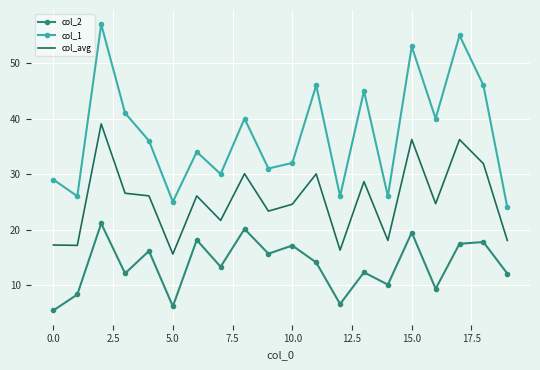

In col_1, how many points are higher than both neighbors (excluding endpoints)?

7